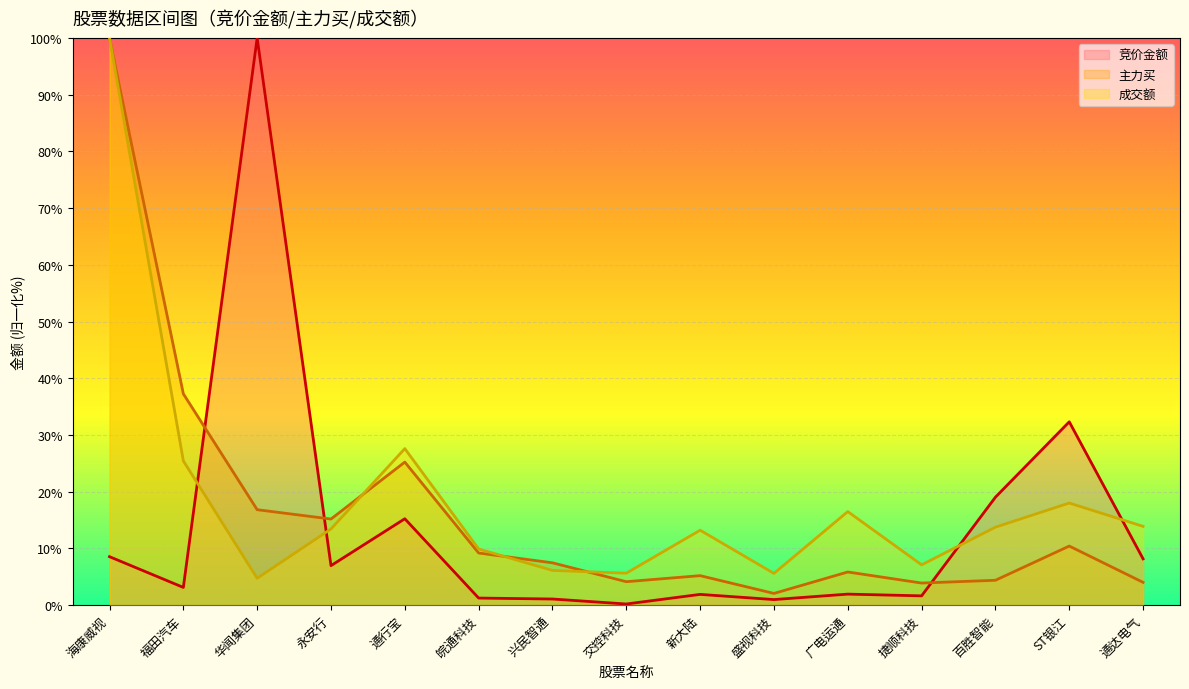

Rank the series by their average value, from lowest to highest.

竞价金额, 主力买, 成交额